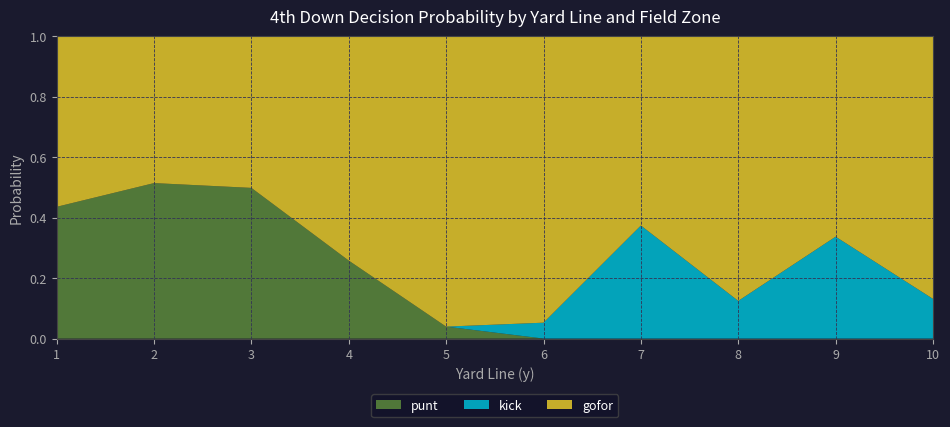

The value of punt at 10 is 0.0. True or false?

True